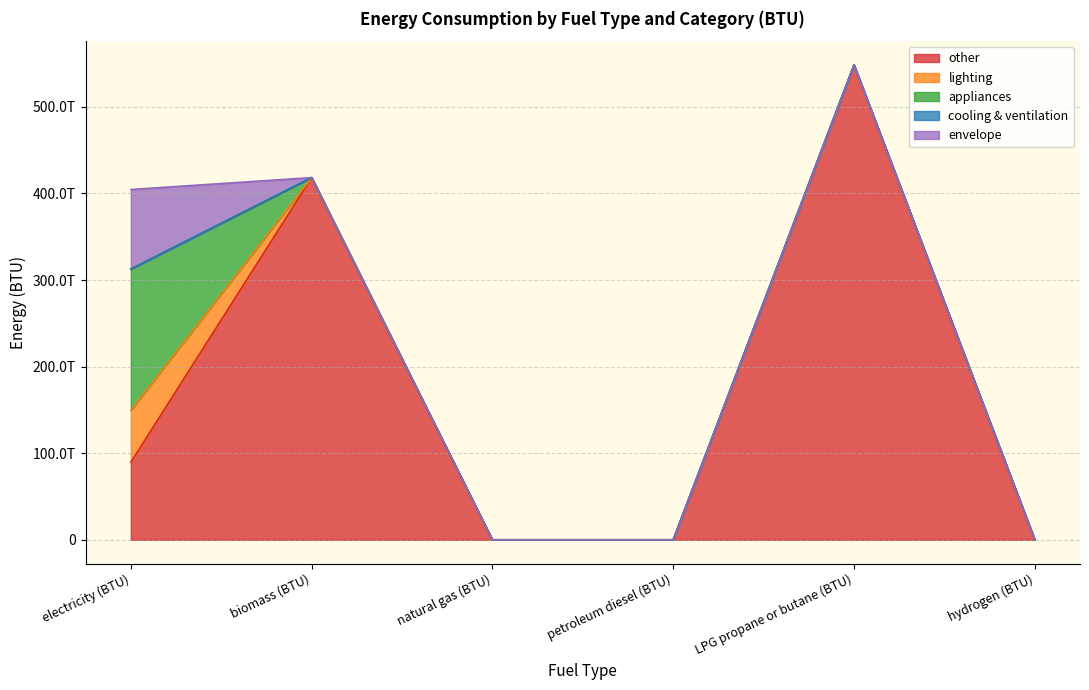

What is the label of the 4th point from the left?

petroleum diesel (BTU)